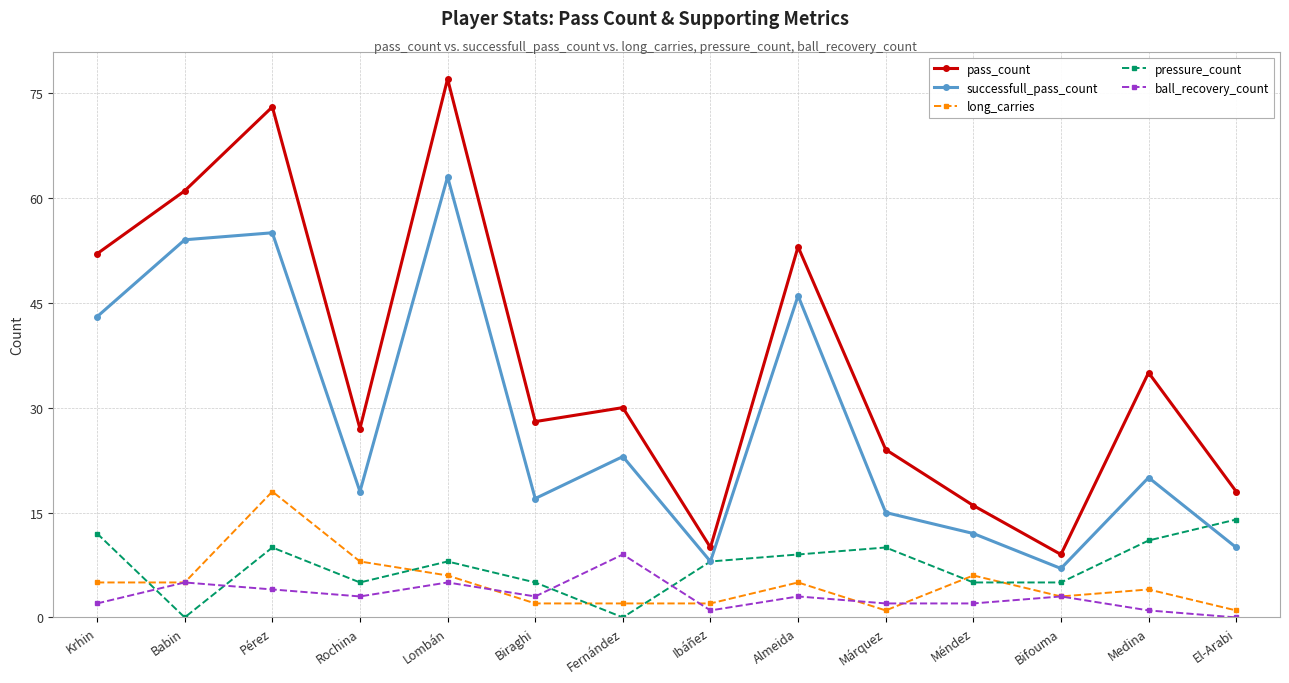

In pass_count, how many points are higher than both neighbors (excluding endpoints)?

5